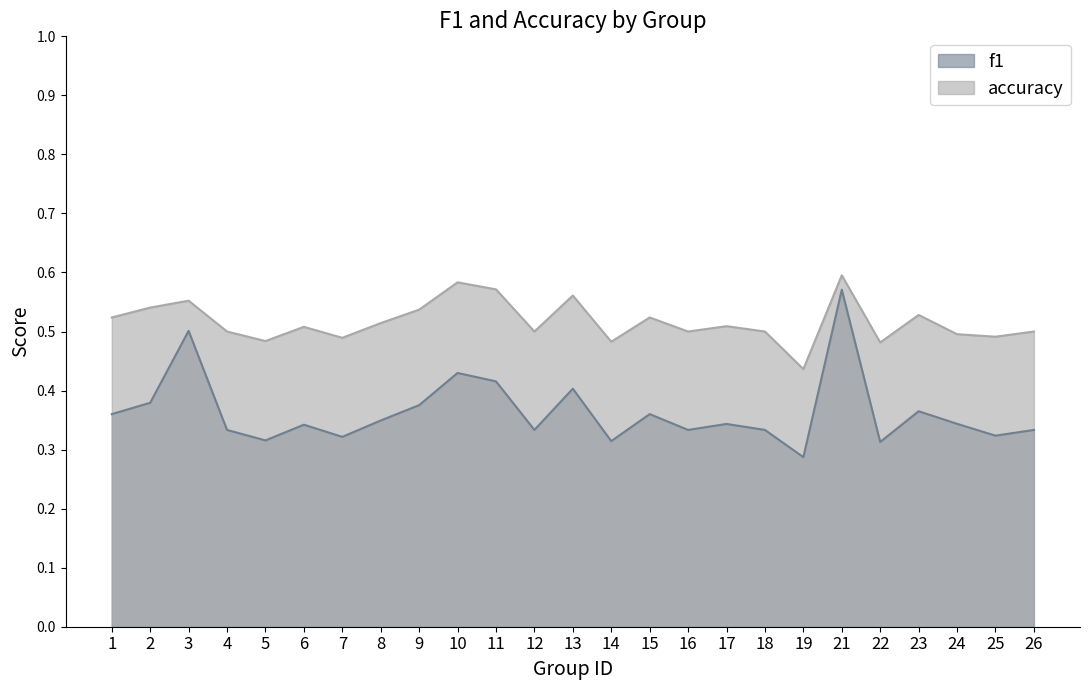

At which label does f1 reach its minimum?

19